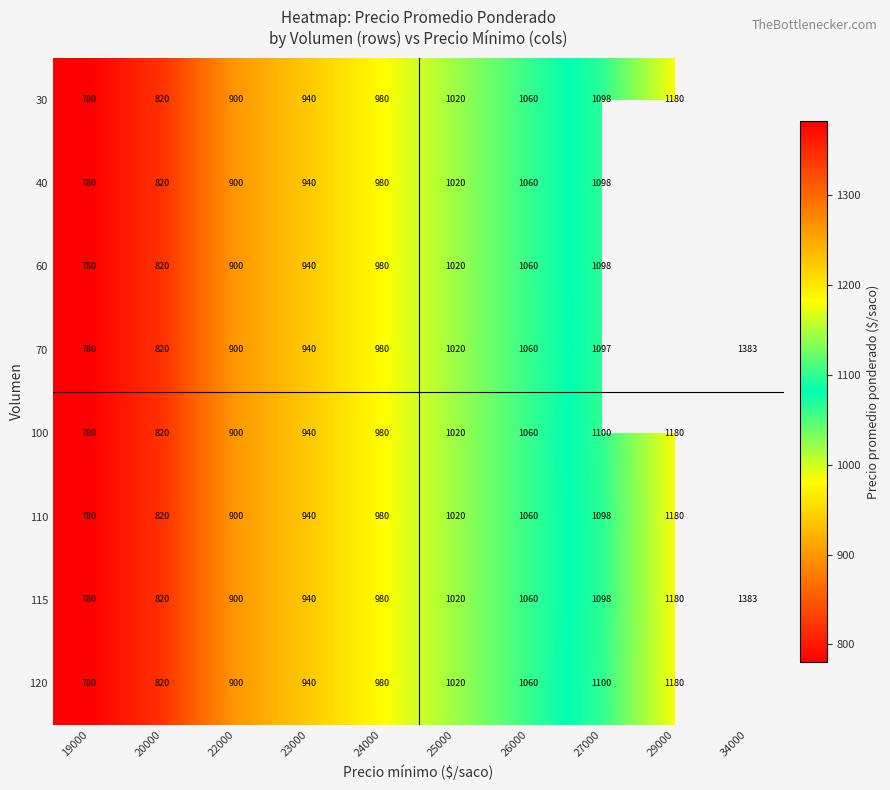

Rank the categories by 115 value from lowest to highest.

19000, 20000, 22000, 23000, 24000, 25000, 26000, 27000, 29000, 34000